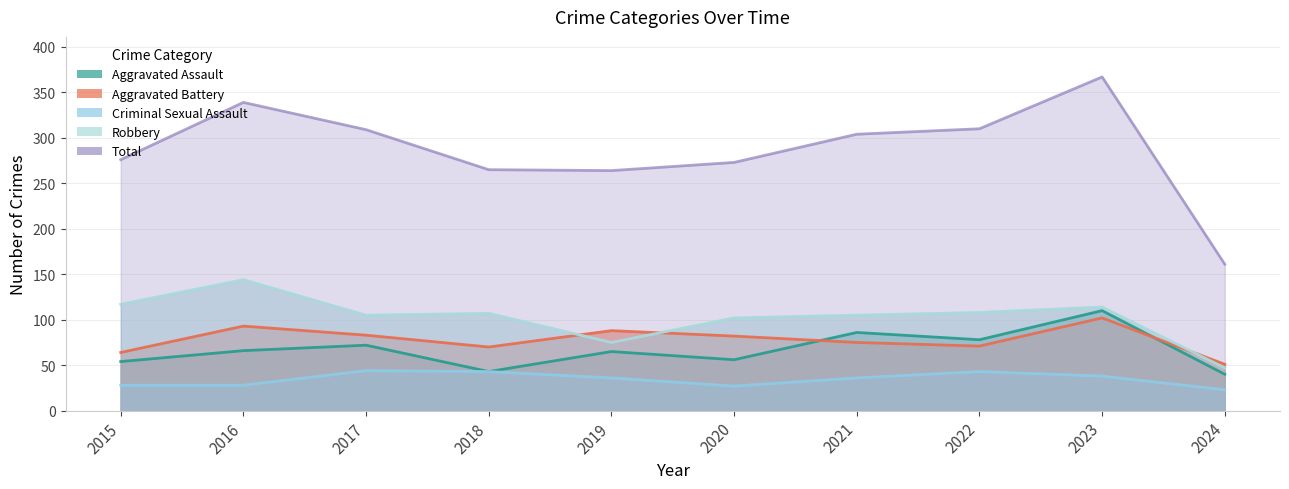

The value of Aggravated Assault at 2024 is 22. True or false?

False